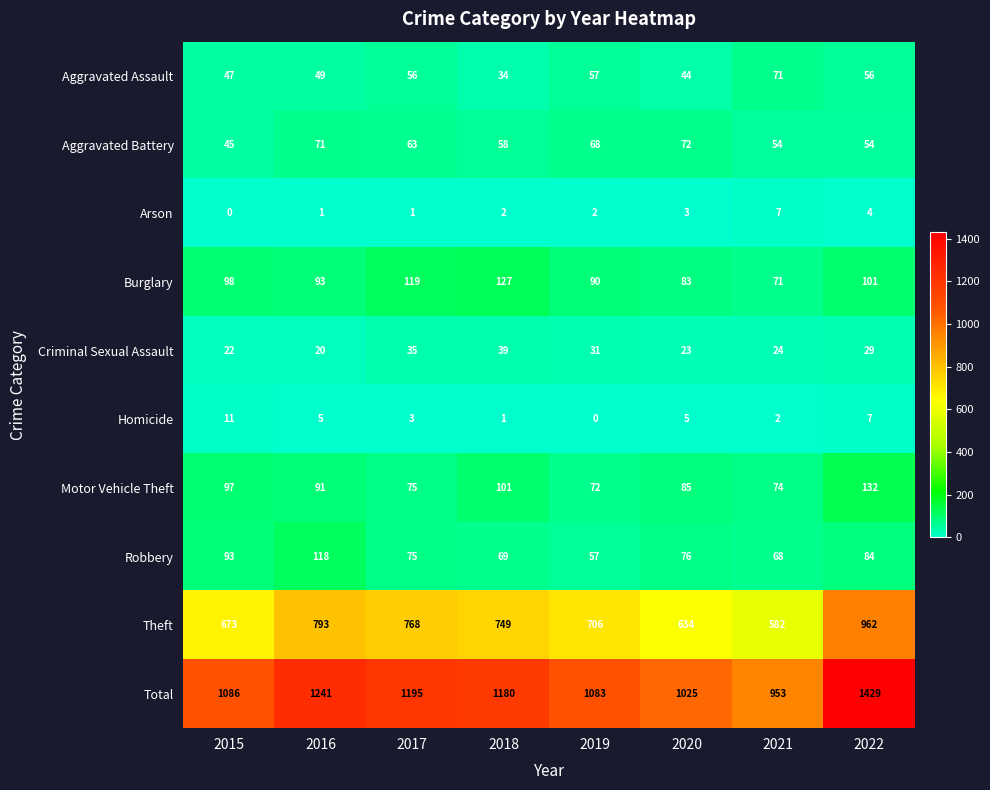

Which label corresponds to the largest value in the chart?

2022